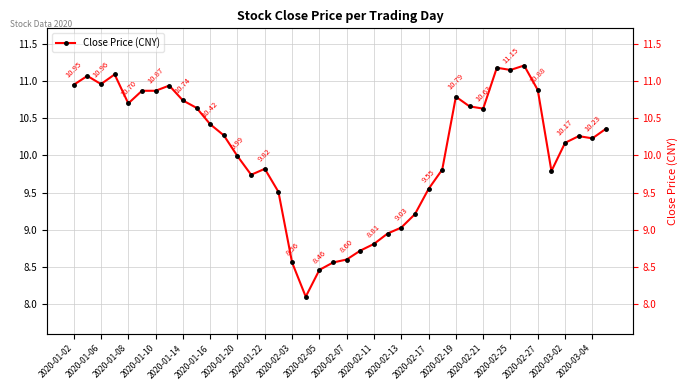

What is the value of the 23rd point from the left?

8.8